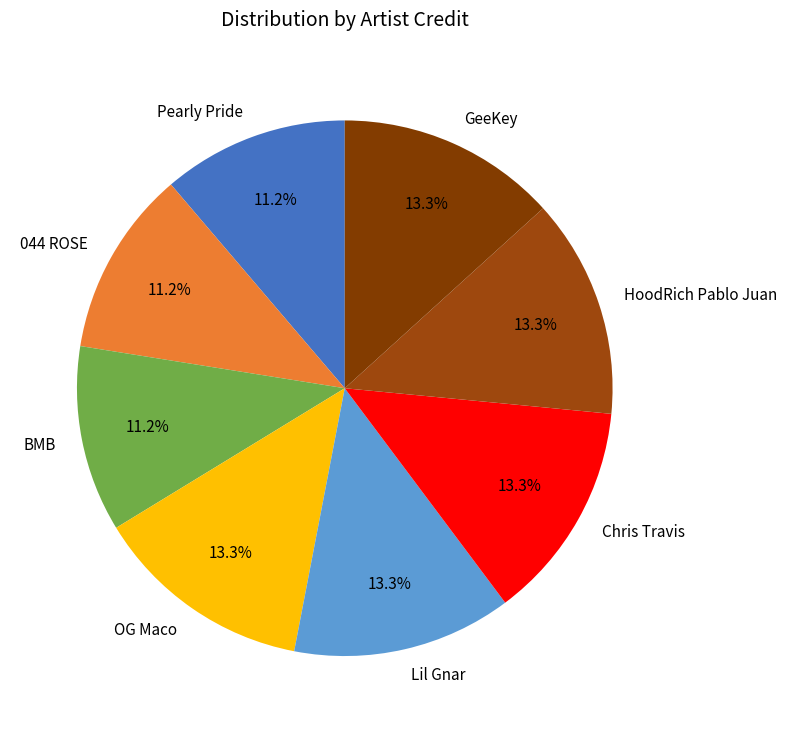

Approximately how many times larger is the value at BMB compared to 044 ROSE?

1.0